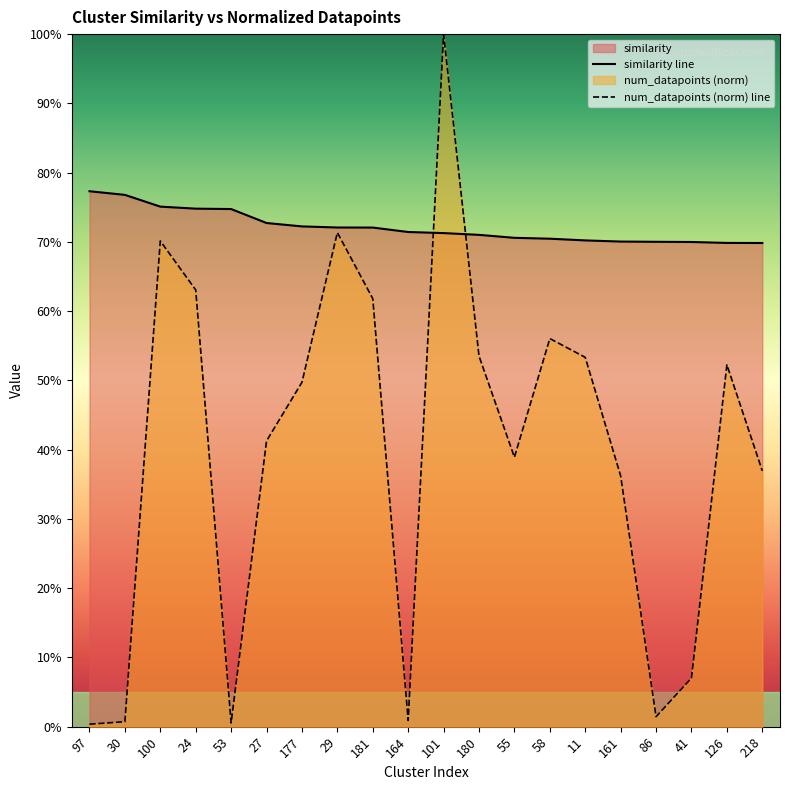

Where is num_datapoints_norm nearest to the value 0?

97